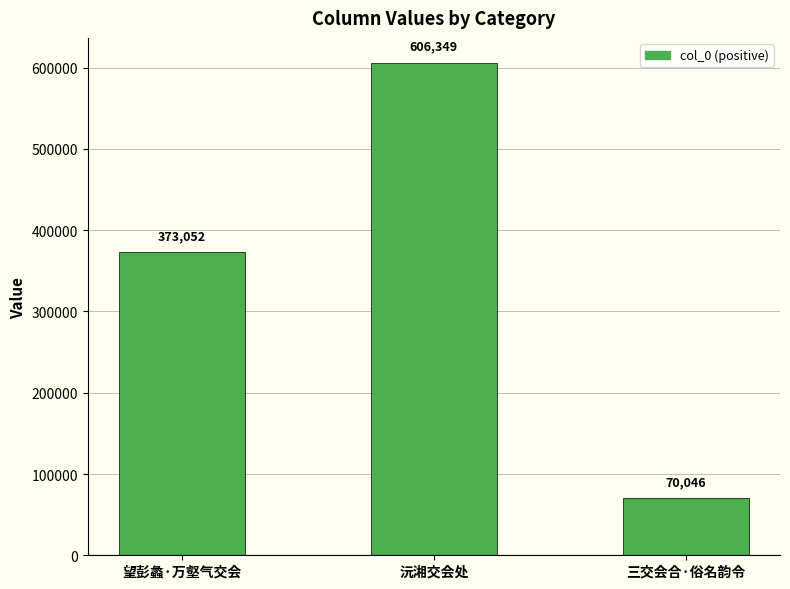

List the labels in order of value, smallest first.

三交会合·俗名韵令, 望彭蠡·万壑气交会, 沅湘交会处